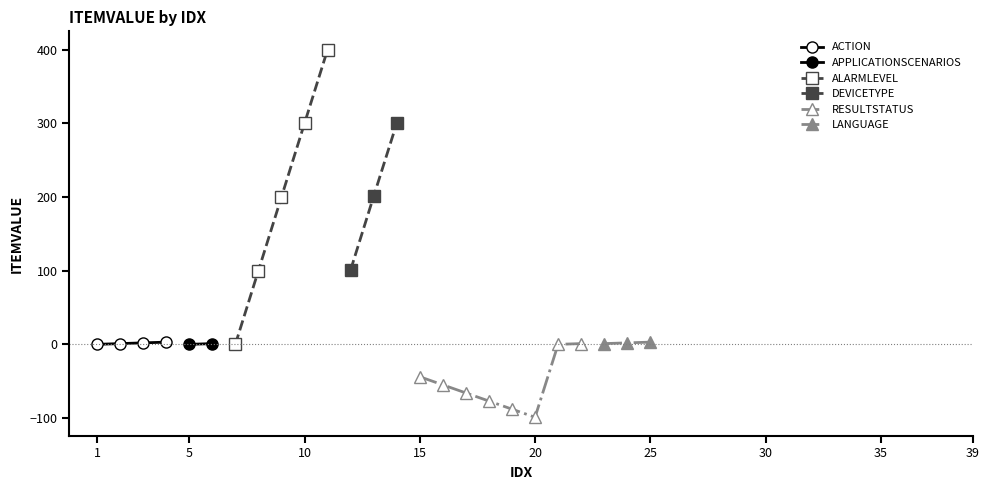

Between 9 and 34, which is larger?

9